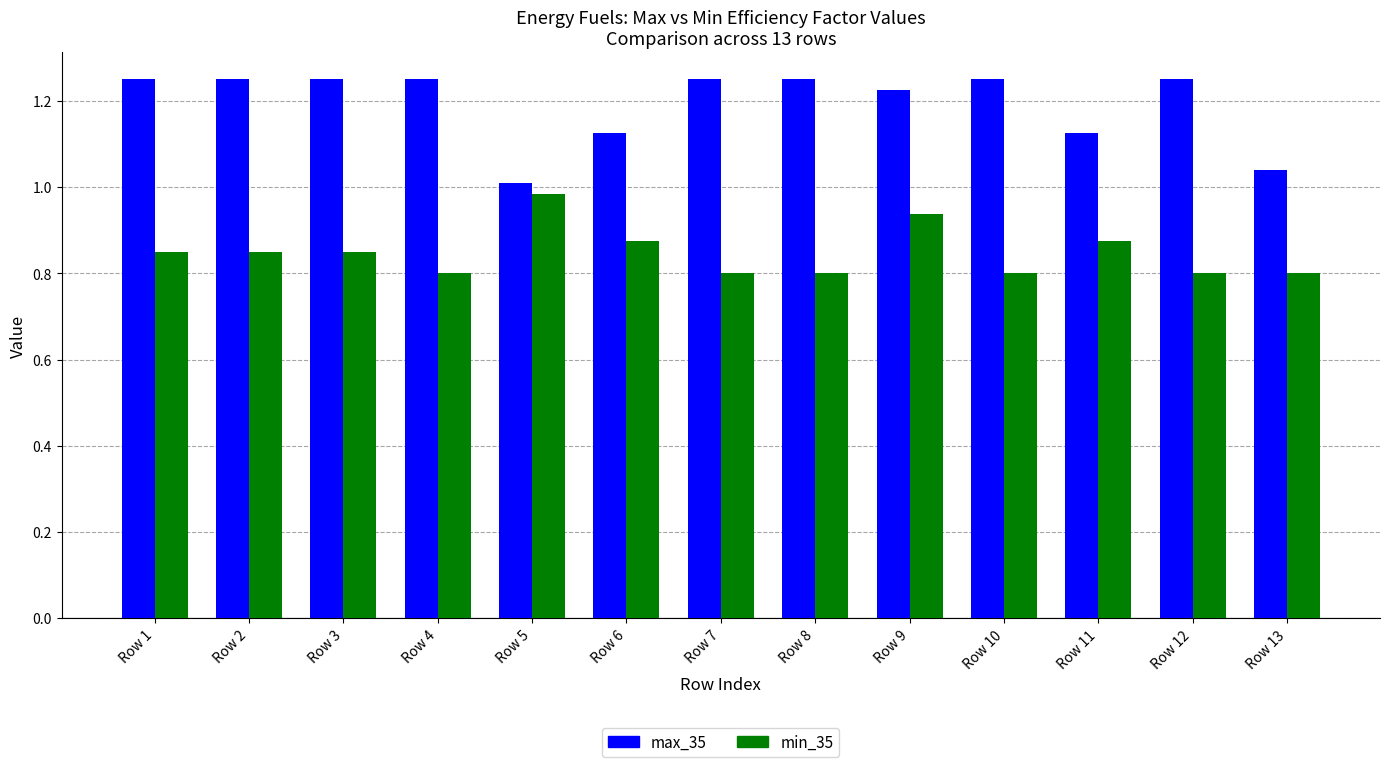

The min_35 series shows 0.2 at Row 12. True or false?

False